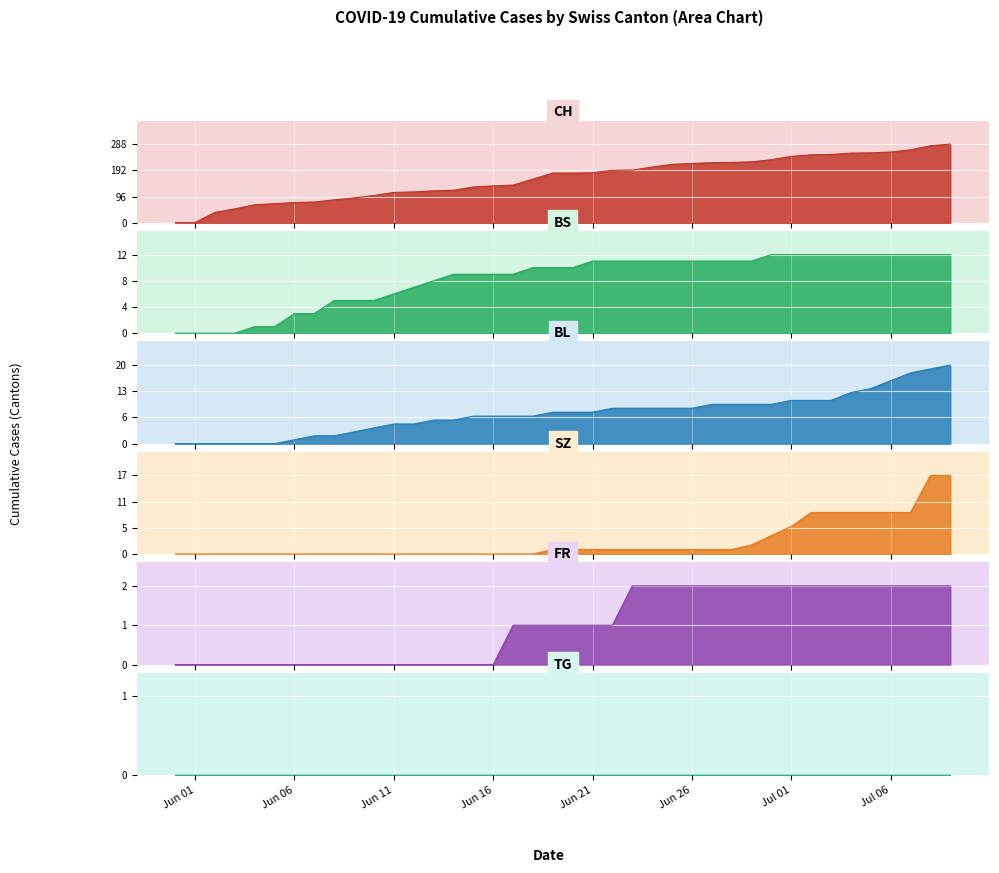

Count the number of categories in the chart.

40